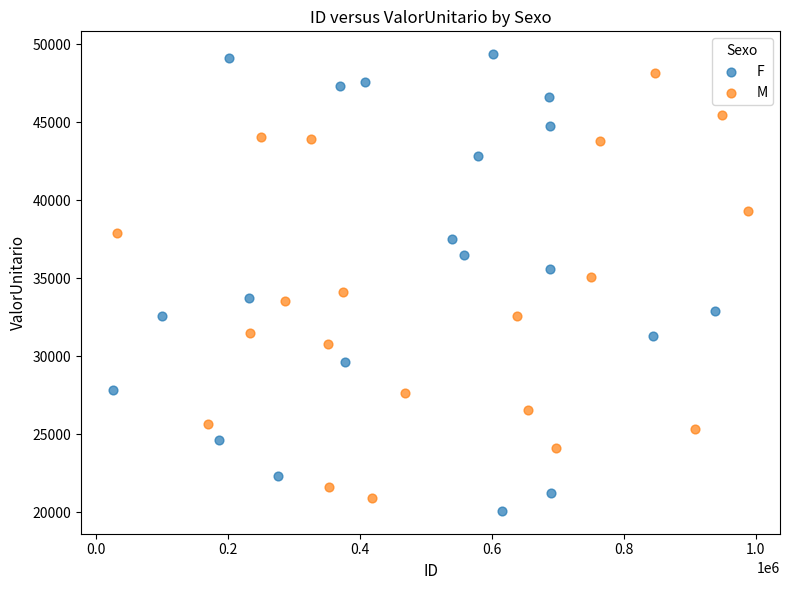

Which series has the widest spread of Y values?

F